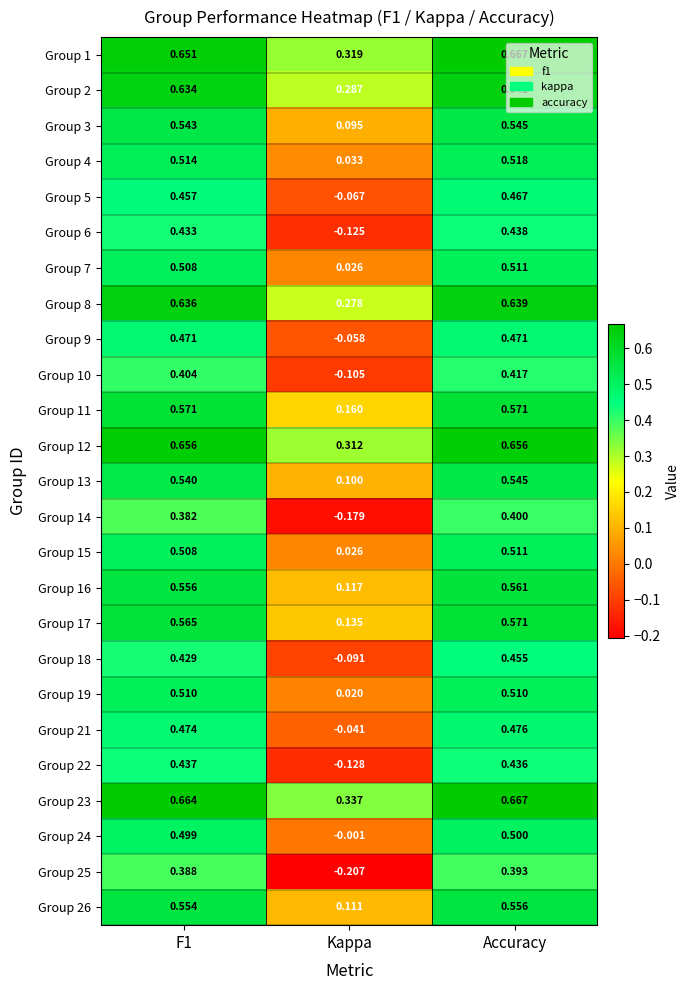

Where is Group 23 nearest to the value 0?

Kappa